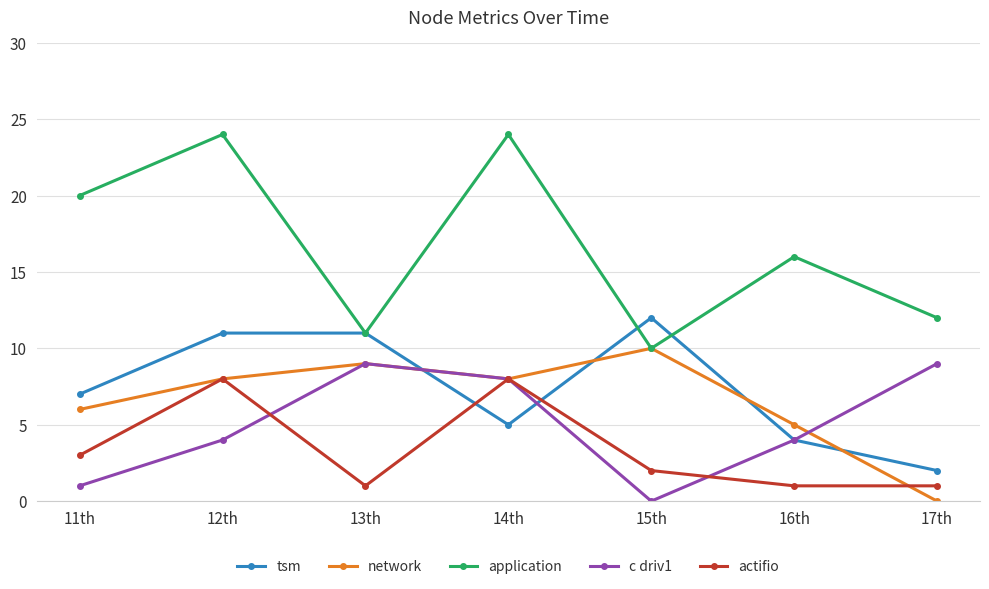

Reading left to right, transcribe all the data shown in this chart.

tsm: 7	11	11	5	12	4	2
network: 6	8	9	8	10	5	0
application: 20	24	11	24	10	16	12
c driv1: 1	4	9	8	0	4	9
actifio: 3	8	1	8	2	1	1